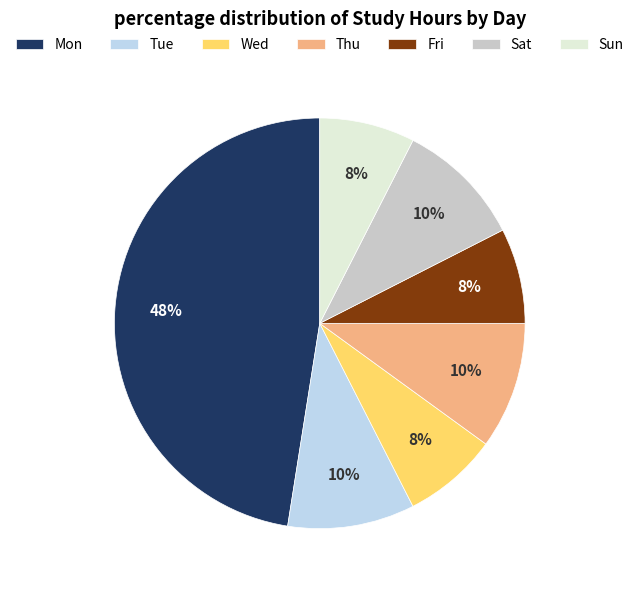

How many segments does this pie chart have?

7